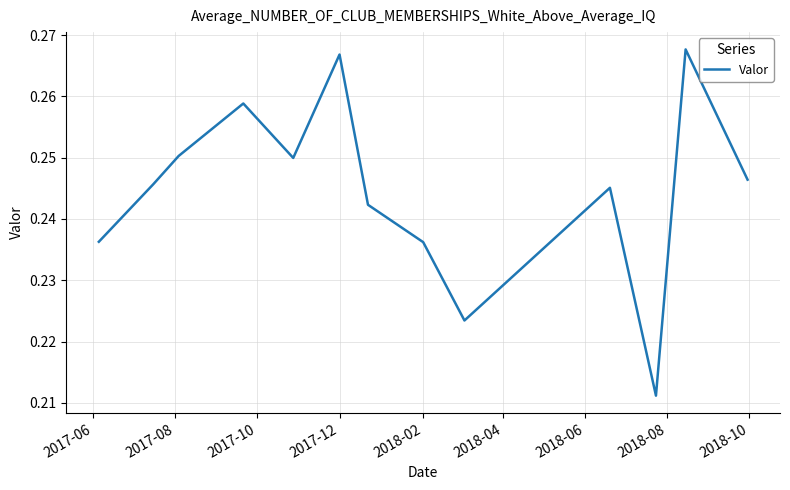

How many interior local valleys (lower than both neighbors) does the data have?

3